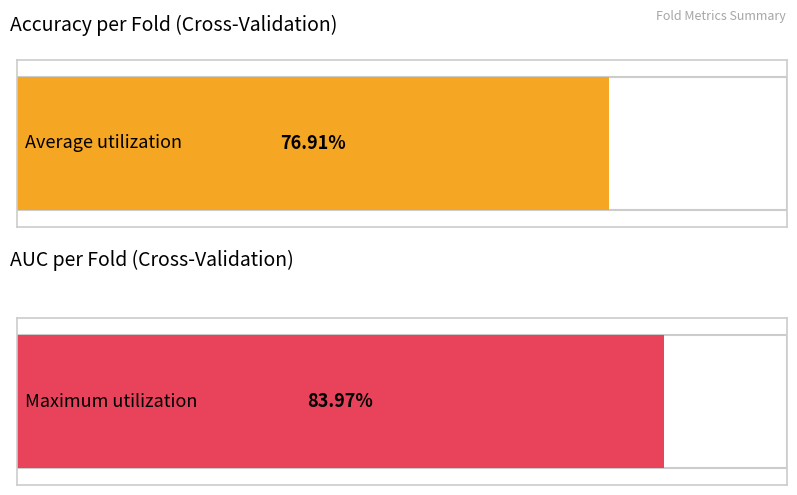

The auc series shows 1.2 at Fold 8. True or false?

False